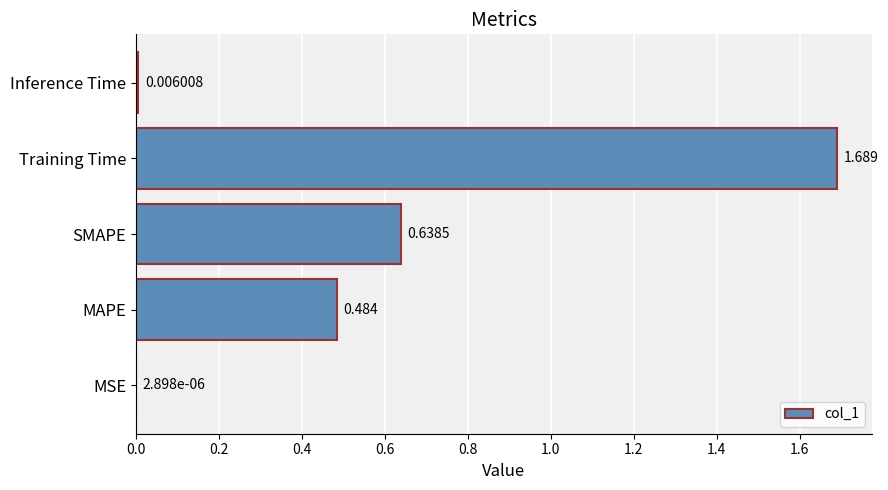

Which label corresponds to the largest value in the chart?

Training Time